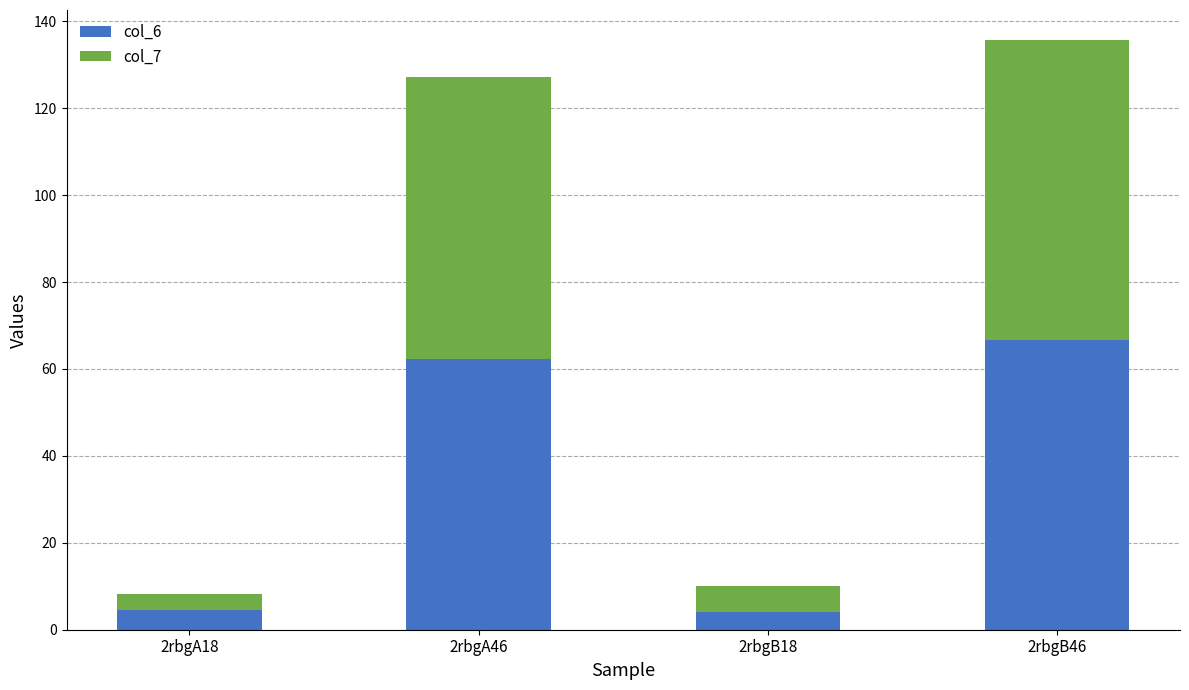

At which category is the sum across all series the highest?

2rbgB46